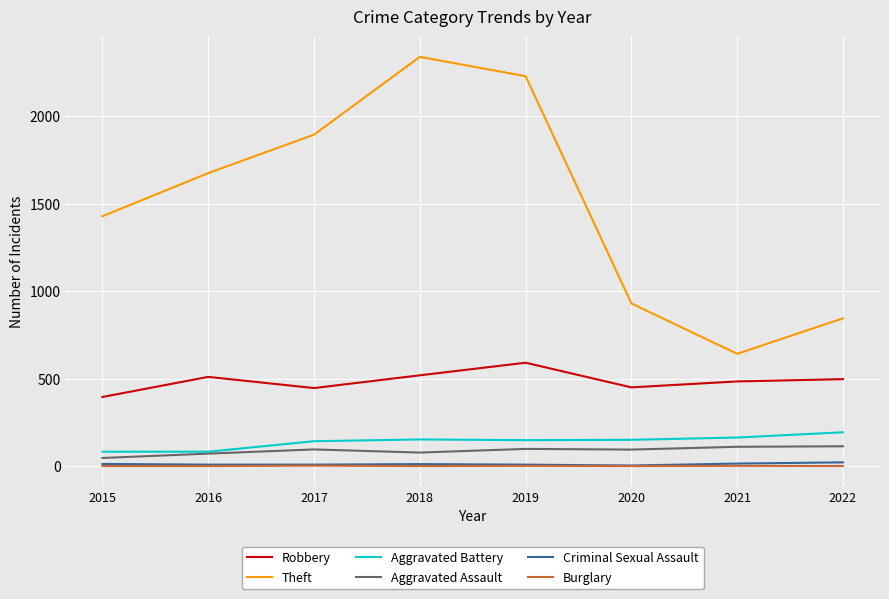

What is the difference between the maximum and minimum values in the Criminal Sexual Assault series?

18